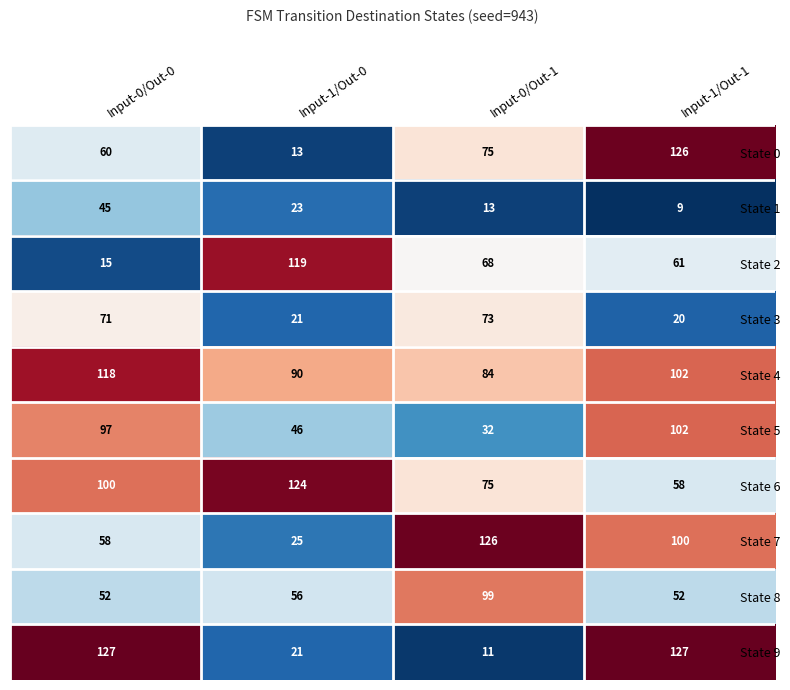

What is the maximum value shown in the chart?

127